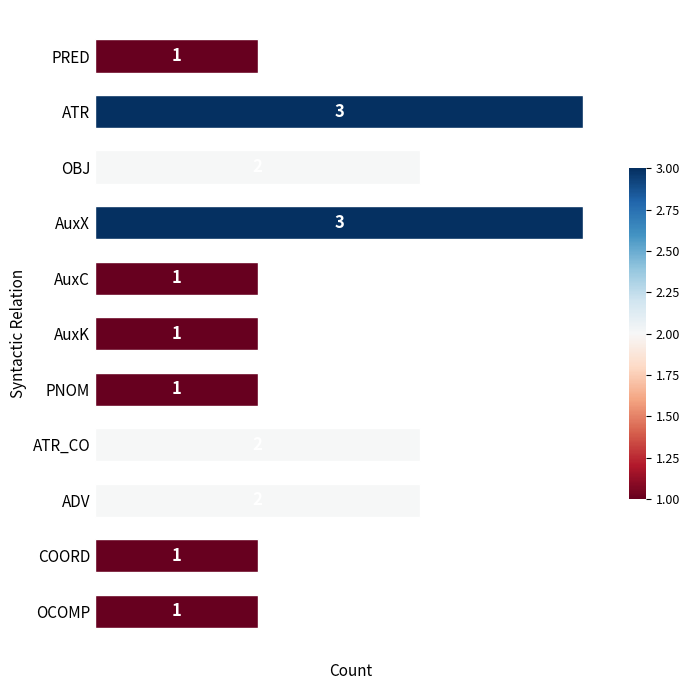

Between OBJ and PRED, which is larger?

OBJ